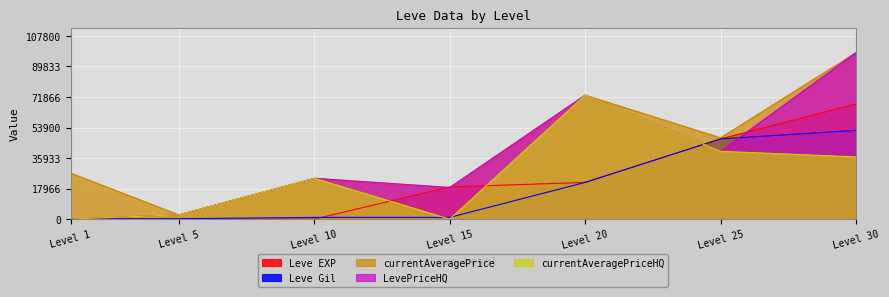

What is the highest value of the Leve Gil series?

52220